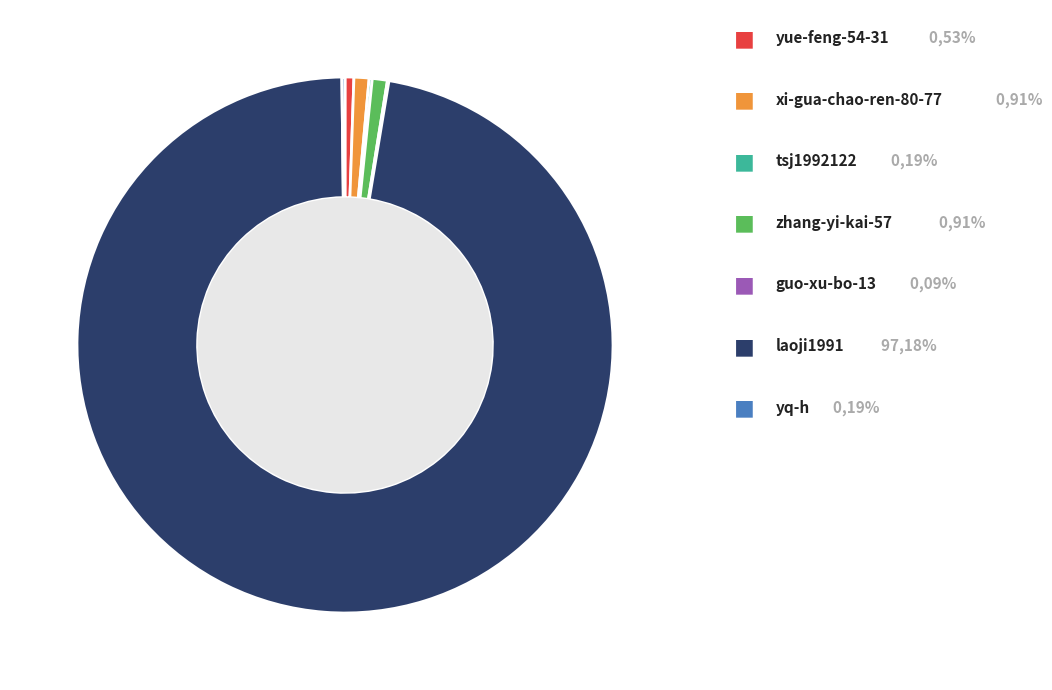

Does any single category account for the majority?

Yes